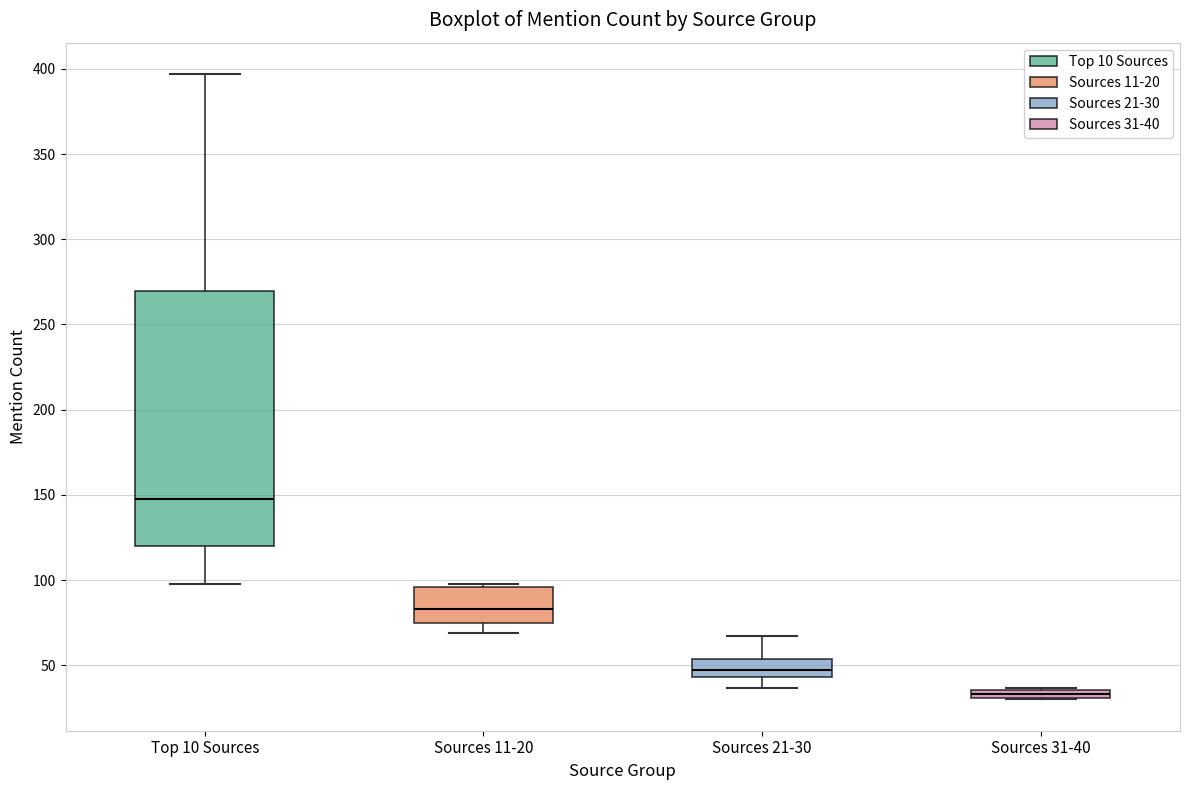

Which box is the tallest, from its lower edge to its upper edge?

Top 10 Sources